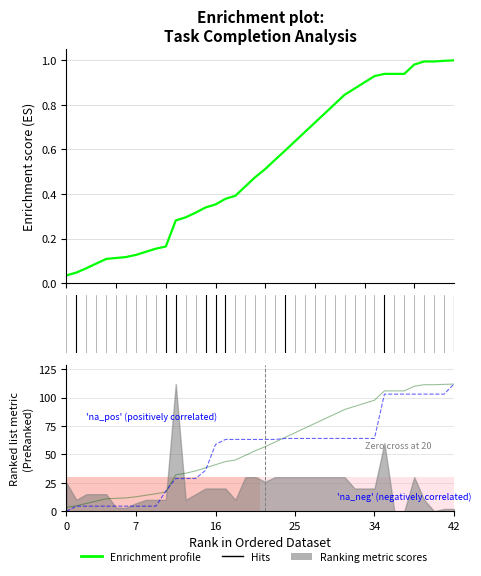

What is the total value across all series at 32?

209.1